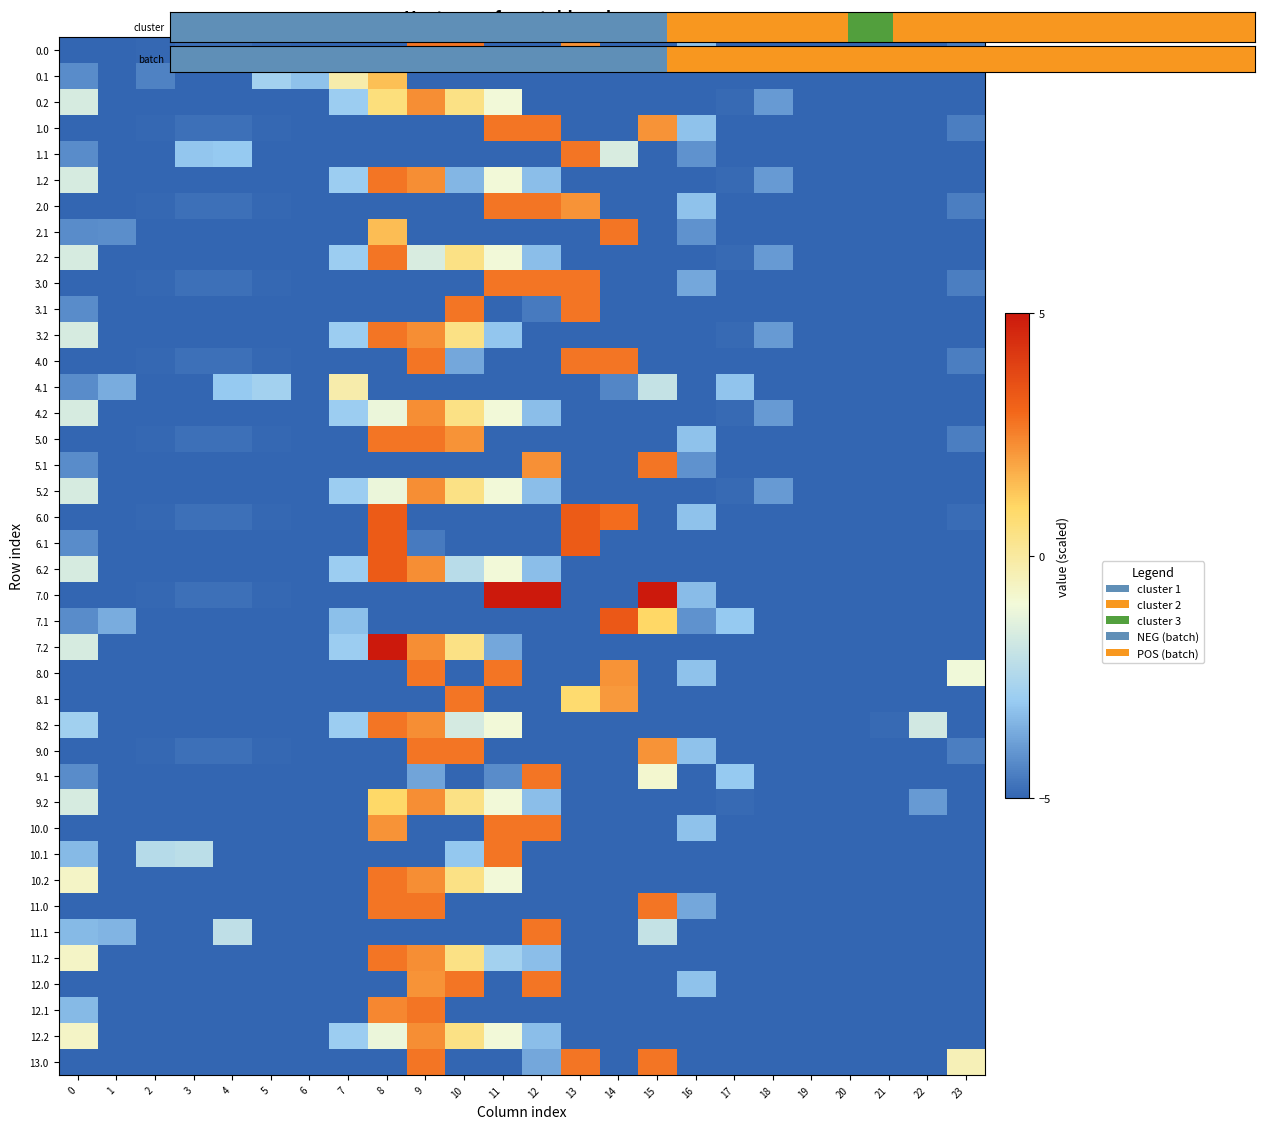

Which has a higher value, 22 or 21?

22